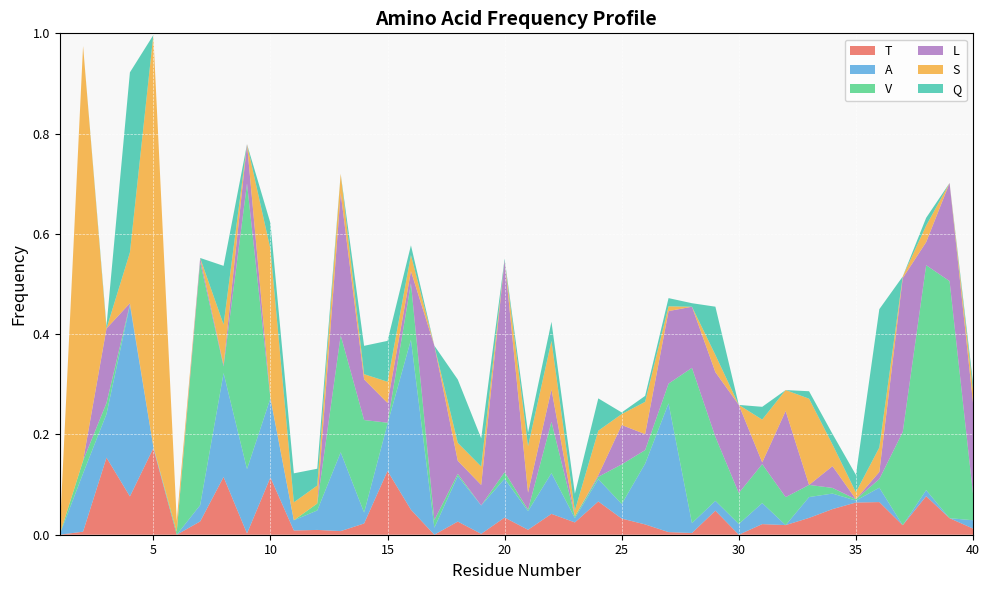

Reading left to right, list all the values displayed in this chart.

T: 0.0	0.0	0.2	0.1	0.2	0.0	0.0	0.1	0.0	0.1	0.0	0.0	0.0	0.0	0.1	0.0	0.0	0.0	0.0	0.0	0.0	0.0	0.0	0.1	0.0	0.0	0.0	0.0	0.0	0.0	0.0	0.0	0.0	0.1	0.1	0.1	0.0	0.1	0.0	0.0
A: 0.0	0.1	0.1	0.4	0.0	0.0	0.0	0.2	0.1	0.2	0.0	0.0	0.2	0.0	0.1	0.3	0.0	0.1	0.1	0.1	0.0	0.1	0.0	0.0	0.0	0.1	0.3	0.0	0.0	0.0	0.0	0.0	0.0	0.0	0.0	0.0	0.0	0.0	0.0	0.0
V: 0.0	0.0	0.0	0.0	0.0	0.0	0.5	0.0	0.6	0.0	0.0	0.0	0.2	0.2	0.0	0.1	0.0	0.0	0.0	0.0	0.0	0.1	0.0	0.0	0.1	0.0	0.0	0.3	0.1	0.1	0.1	0.1	0.0	0.0	0.0	0.0	0.2	0.4	0.5	0.1
L: 0.0	0.0	0.1	0.0	0.0	0.0	0.0	0.0	0.1	0.0	0.0	0.0	0.3	0.1	0.0	0.0	0.3	0.0	0.0	0.4	0.0	0.1	0.0	0.0	0.1	0.0	0.1	0.1	0.1	0.2	0.0	0.2	0.0	0.0	0.0	0.0	0.3	0.0	0.2	0.2
S: 0.0	0.8	0.0	0.1	0.8	0.0	0.0	0.1	0.0	0.3	0.0	0.0	0.0	0.0	0.0	0.0	0.0	0.0	0.0	0.0	0.1	0.1	0.0	0.1	0.0	0.1	0.0	0.0	0.0	0.0	0.1	0.0	0.2	0.0	0.0	0.0	0.0	0.0	0.0	0.0
Q: 0.0	0.0	0.0	0.4	0.0	0.0	0.0	0.1	0.0	0.1	0.1	0.0	0.0	0.1	0.1	0.0	0.0	0.1	0.1	0.0	0.0	0.0	0.0	0.1	0.0	0.0	0.0	0.0	0.1	0.0	0.0	0.0	0.0	0.0	0.0	0.3	0.0	0.0	0.0	0.0